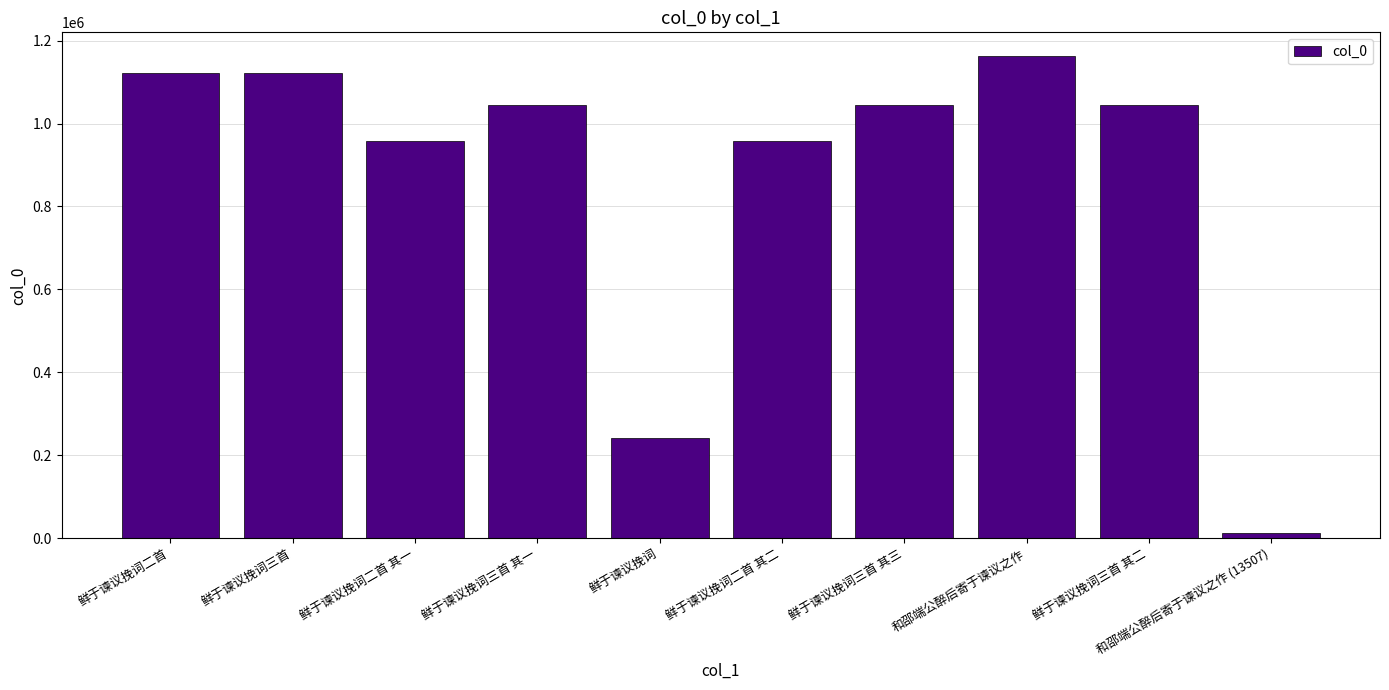

The chart shows a value of 1737219 at 鲜于谏议挽词三首. True or false?

False